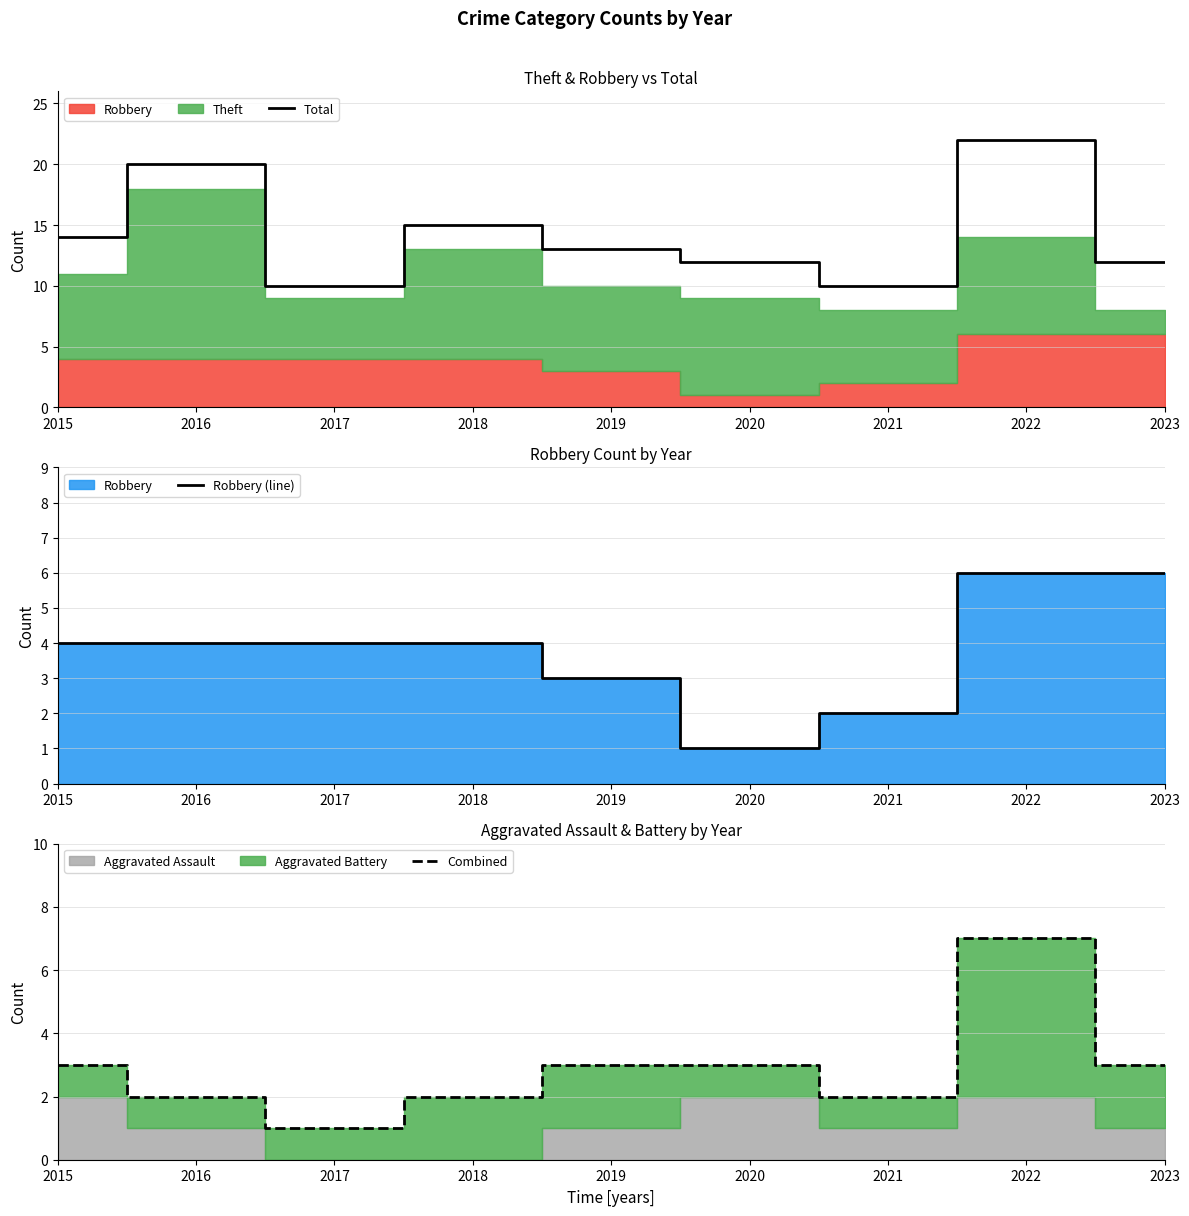

Which category has the lowest value in the Combined series?

2017